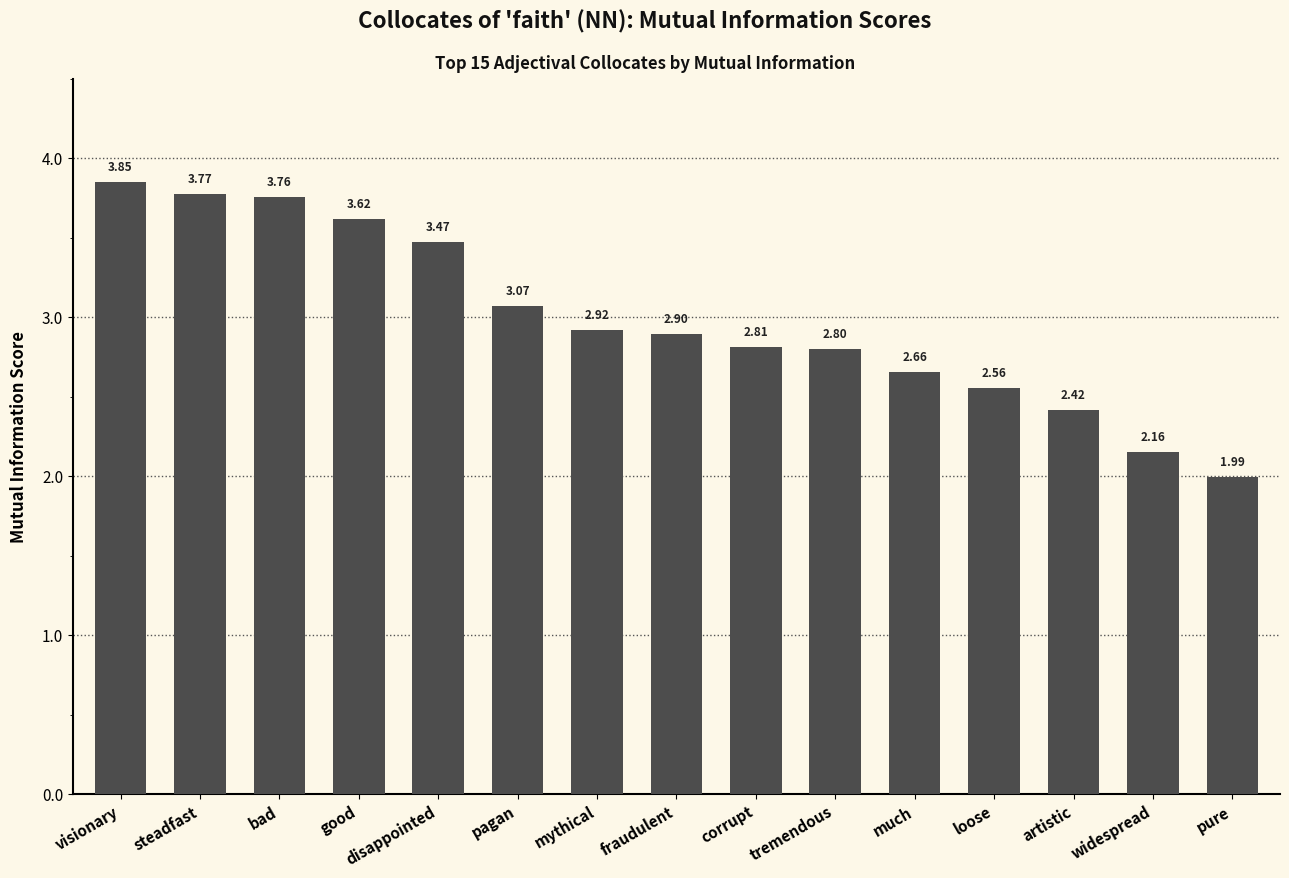

Are the bars grouped side by side (vs. stacked)?

No